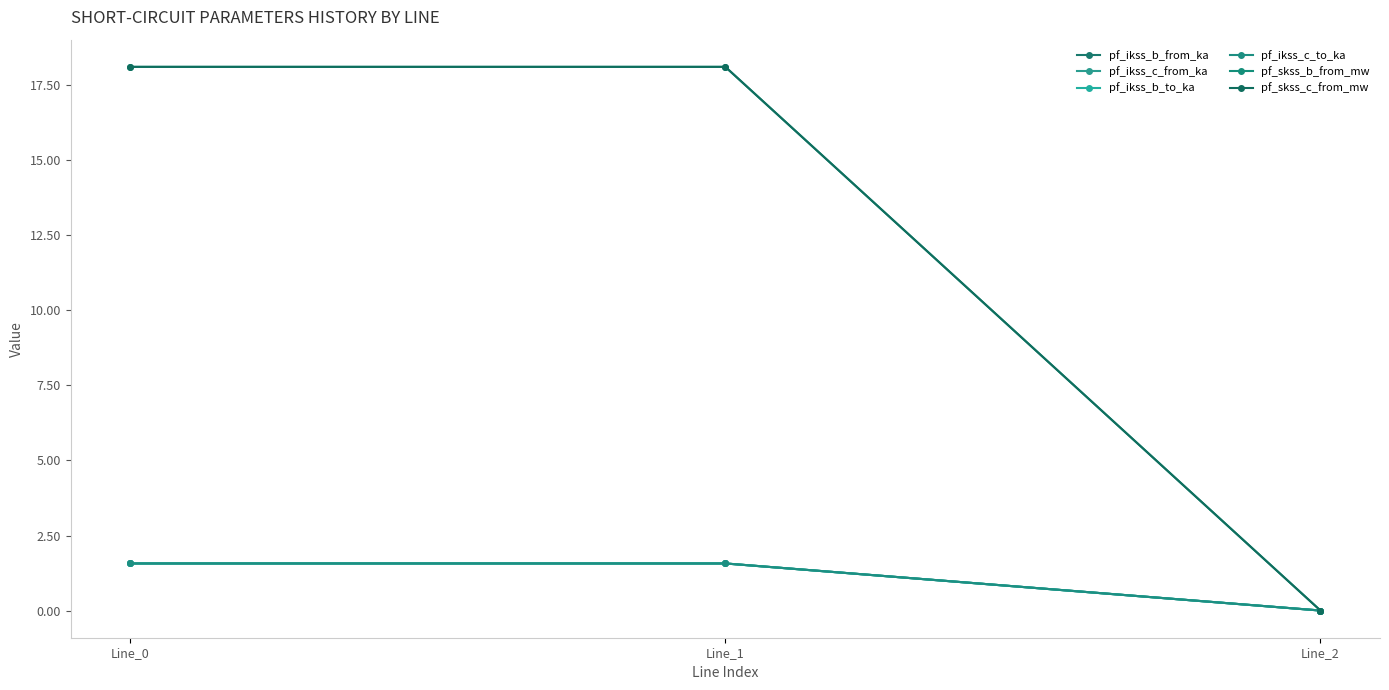

Does the chart have visible grid lines?

No